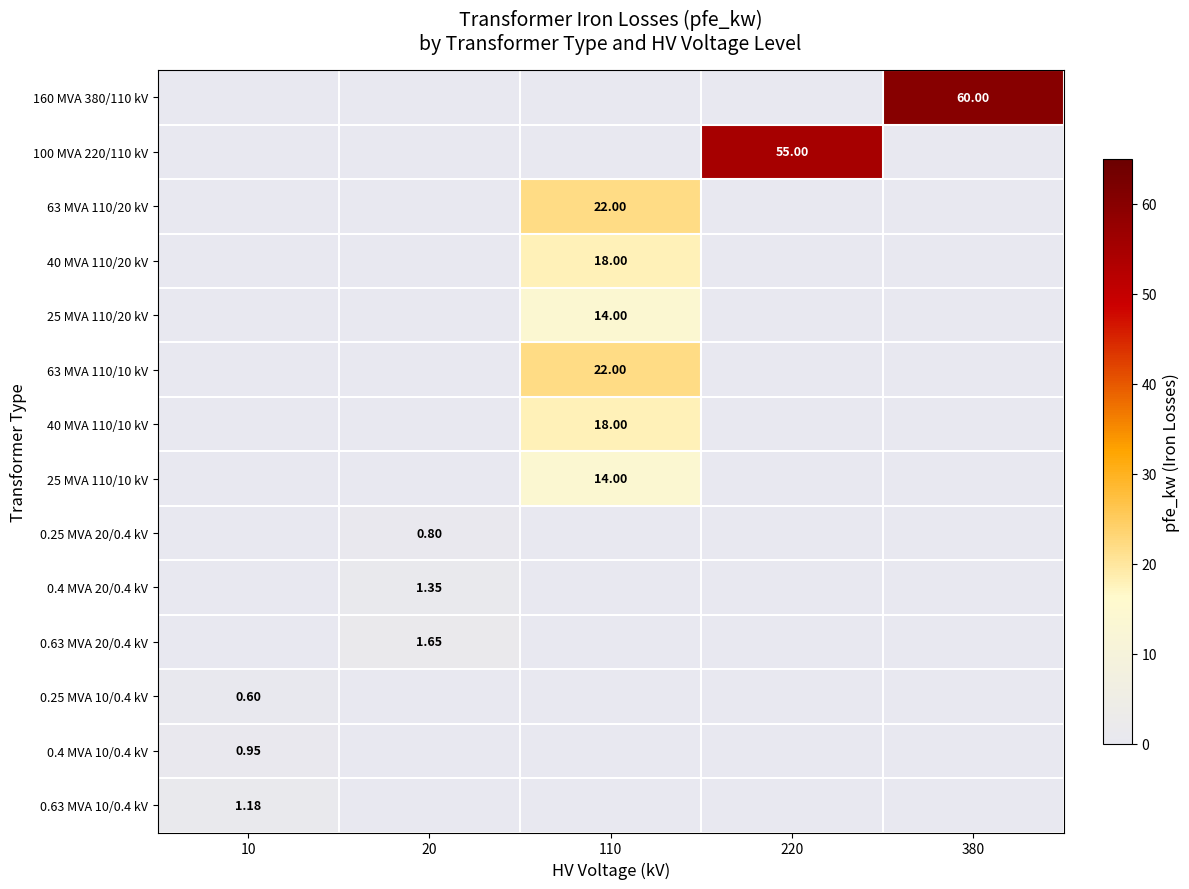

At which category does the chart reach its minimum across all series?

10